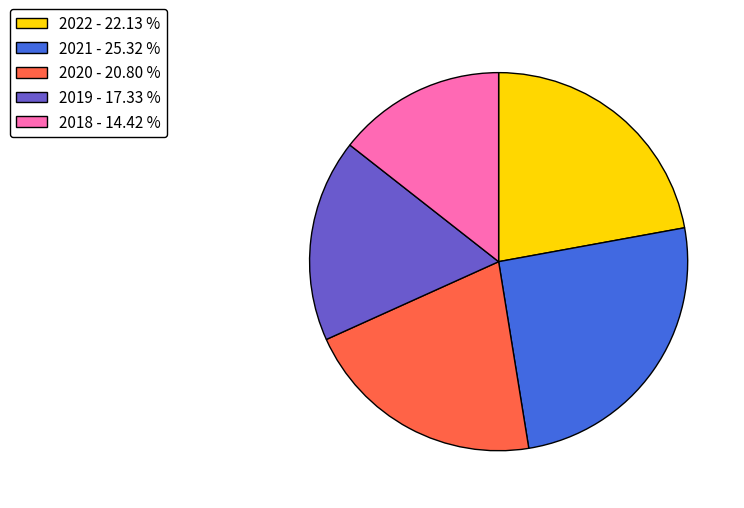

Which has a higher value, 2019 or 2018?

2019